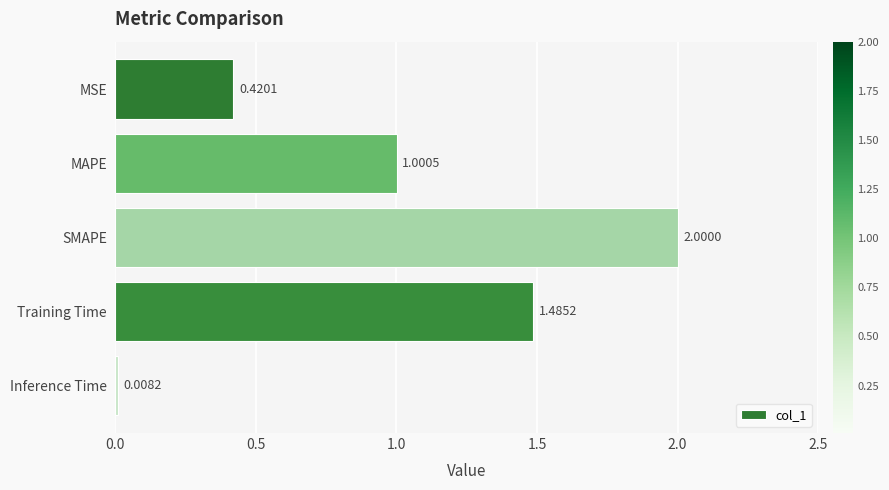

Rank the categories by value from highest to lowest.

SMAPE, Training Time, MAPE, MSE, Inference Time